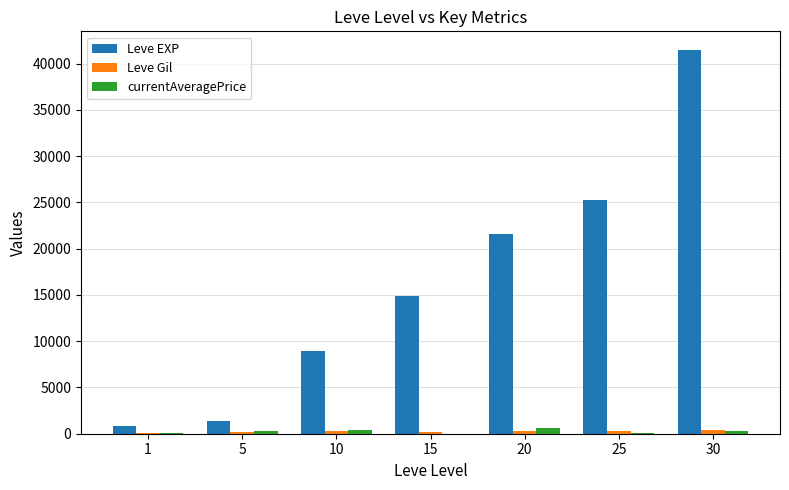

Which series changed the most between 1 and 10?

Leve EXP